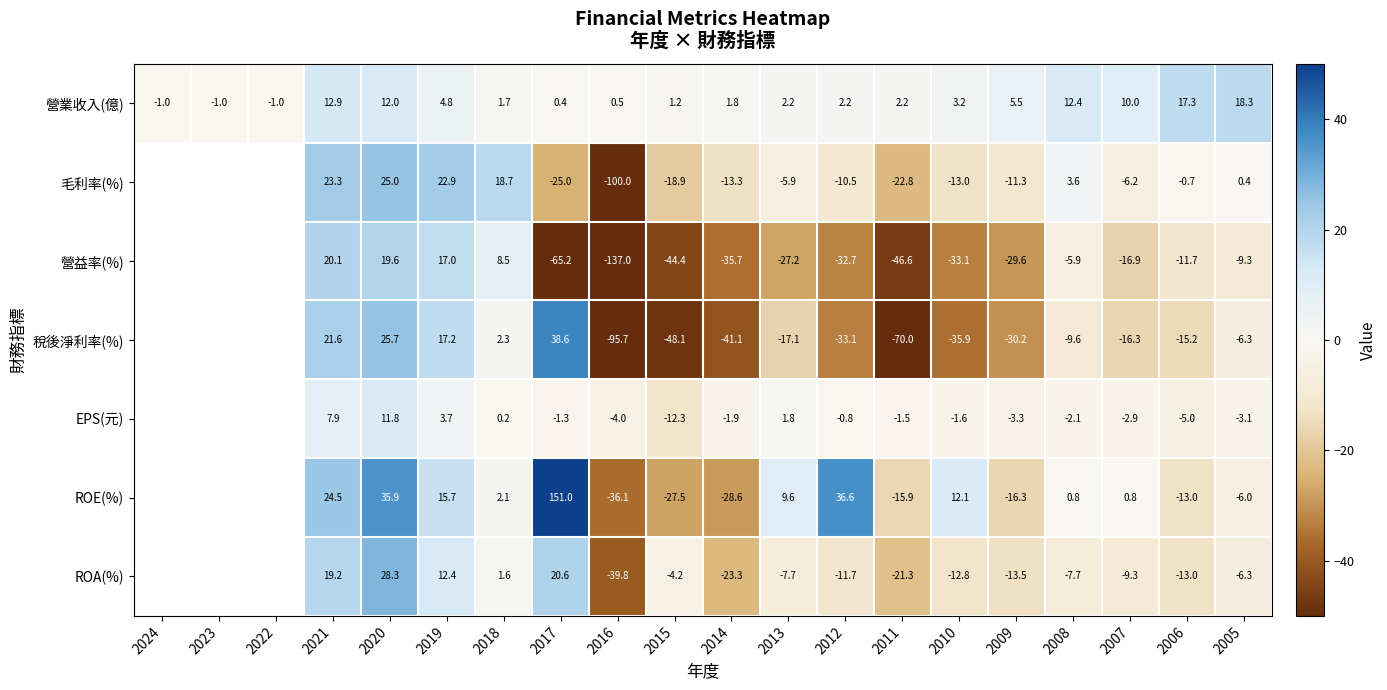

Rank the series at 2014 from highest to lowest value.

營業收入(億), EPS(元), 毛利率(%), ROA(%), ROE(%), 營益率(%), 稅後淨利率(%)